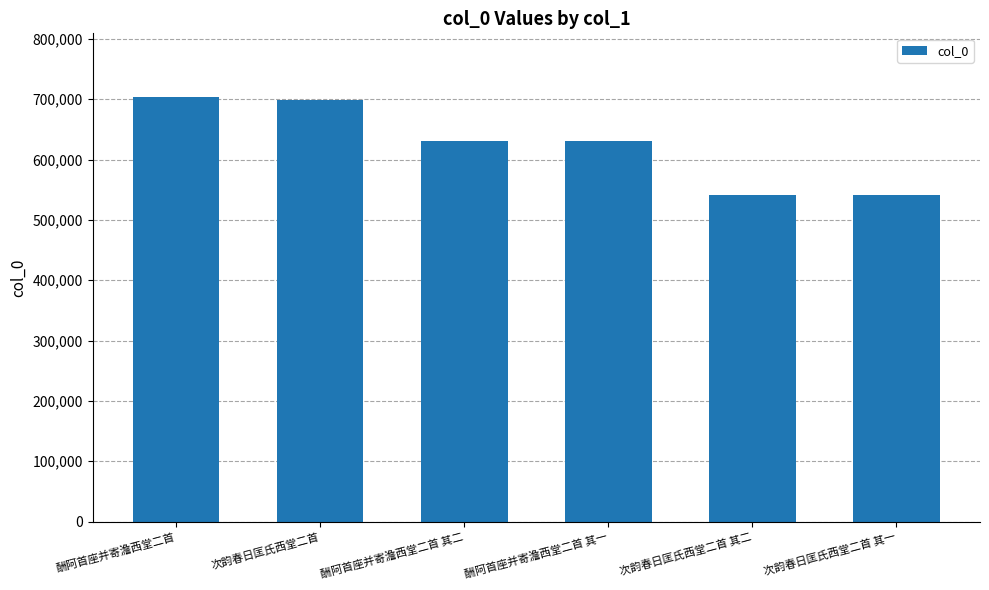

How many series are shown in this chart?

1